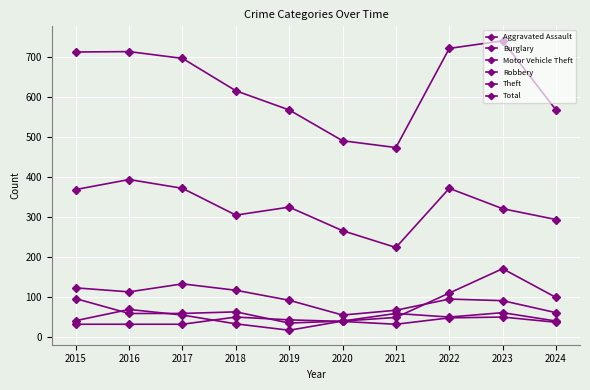

Does the chart have visible grid lines?

Yes